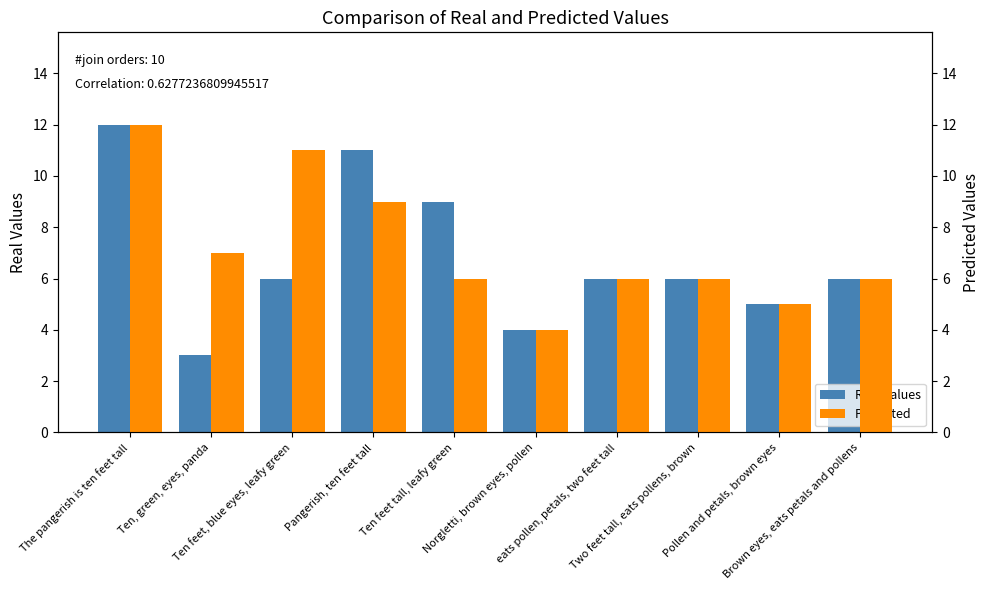

At Ten, green, eyes, panda, list the series in order from smallest to largest.

Real Values, Predicted